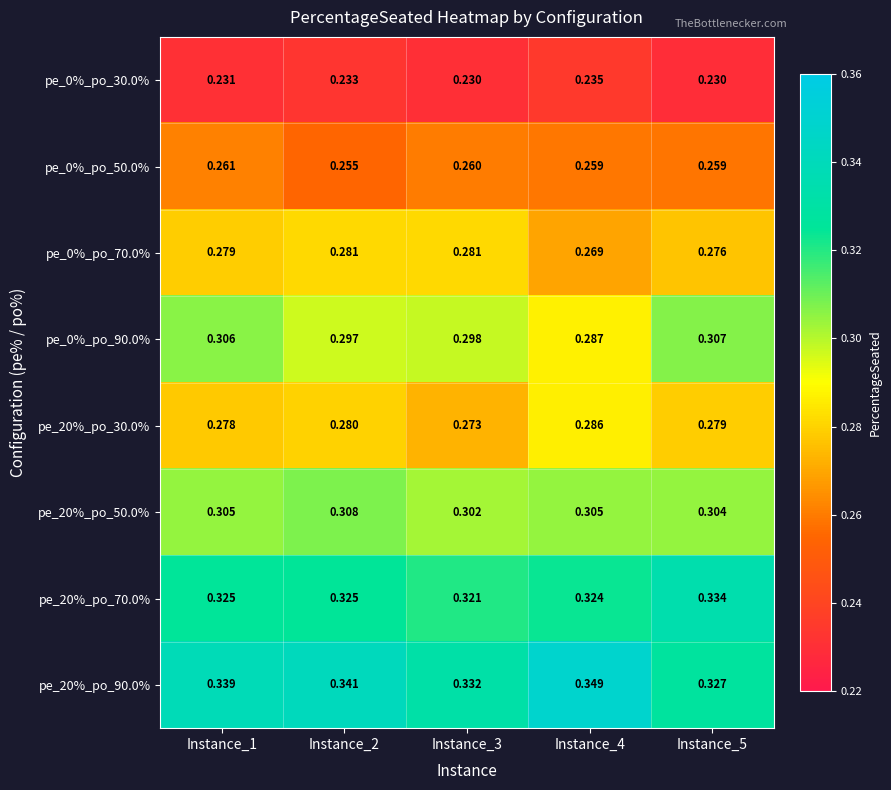

What is the total value across all series at Instance_5?

2.3